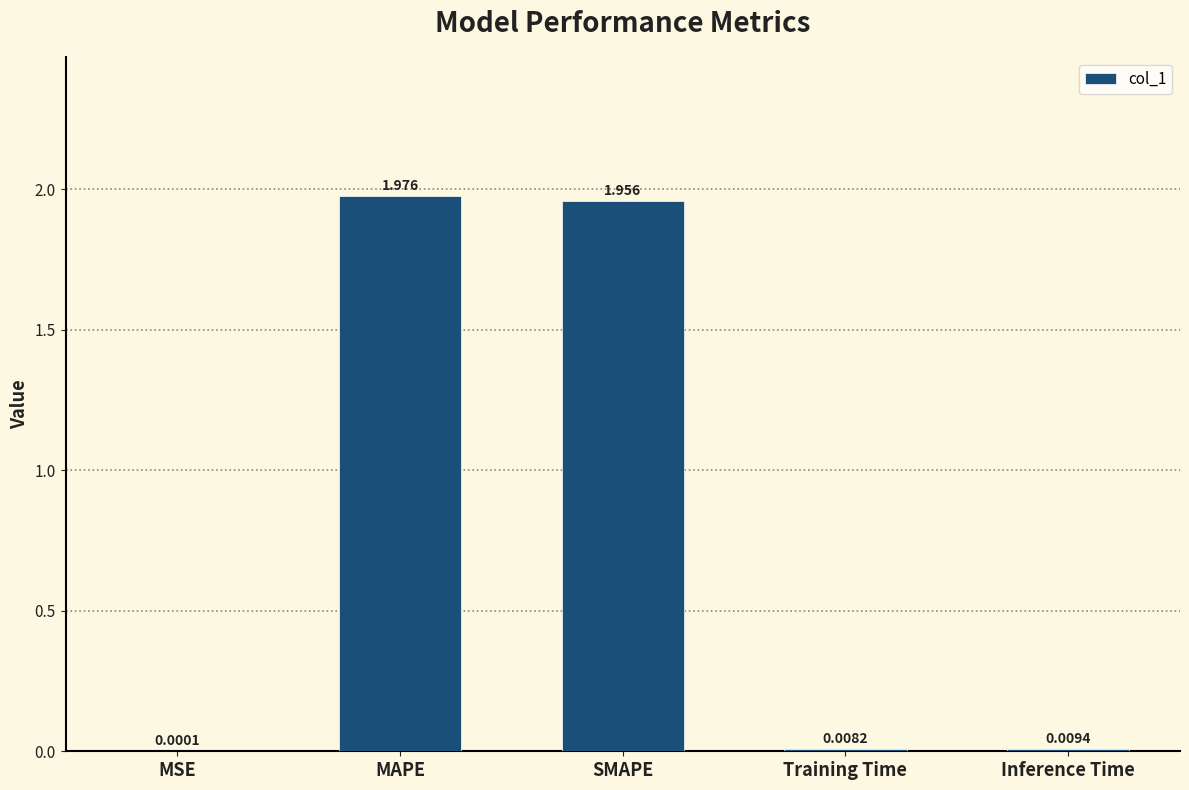

What is the average value?

0.8